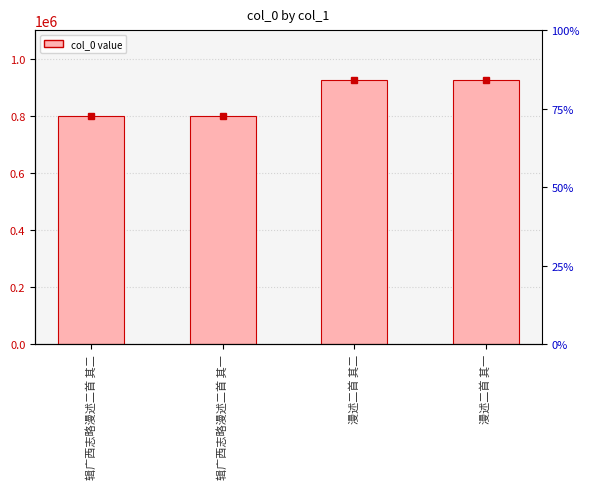

What is the value of the 3rd bar from the left?

925319